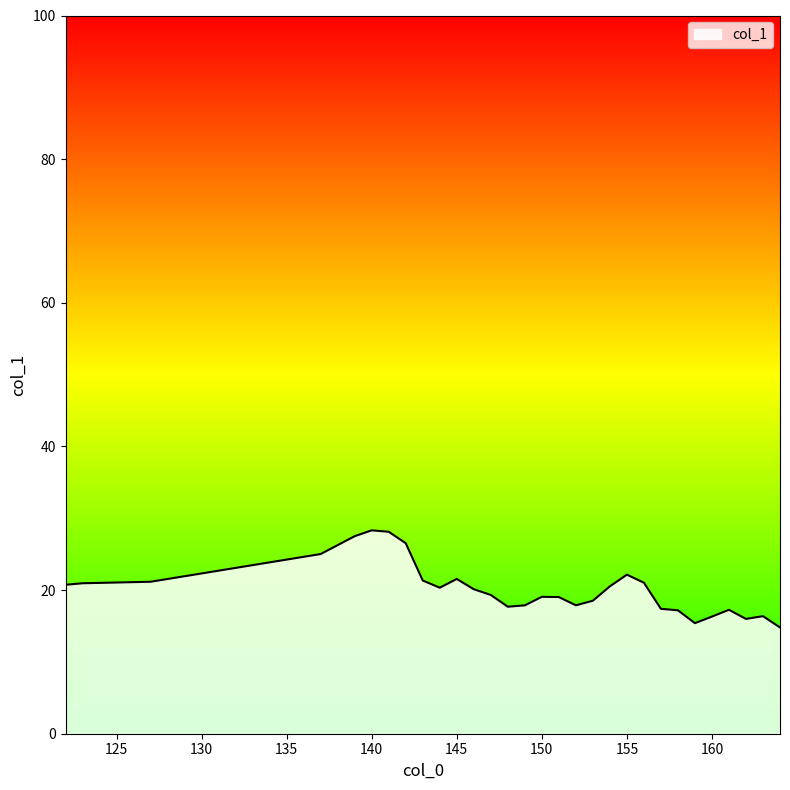

What is the smallest value displayed?

14.8